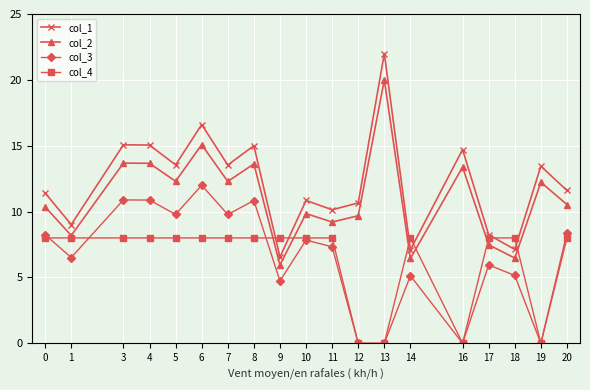

Which category has the highest value in the col_1 series?

13